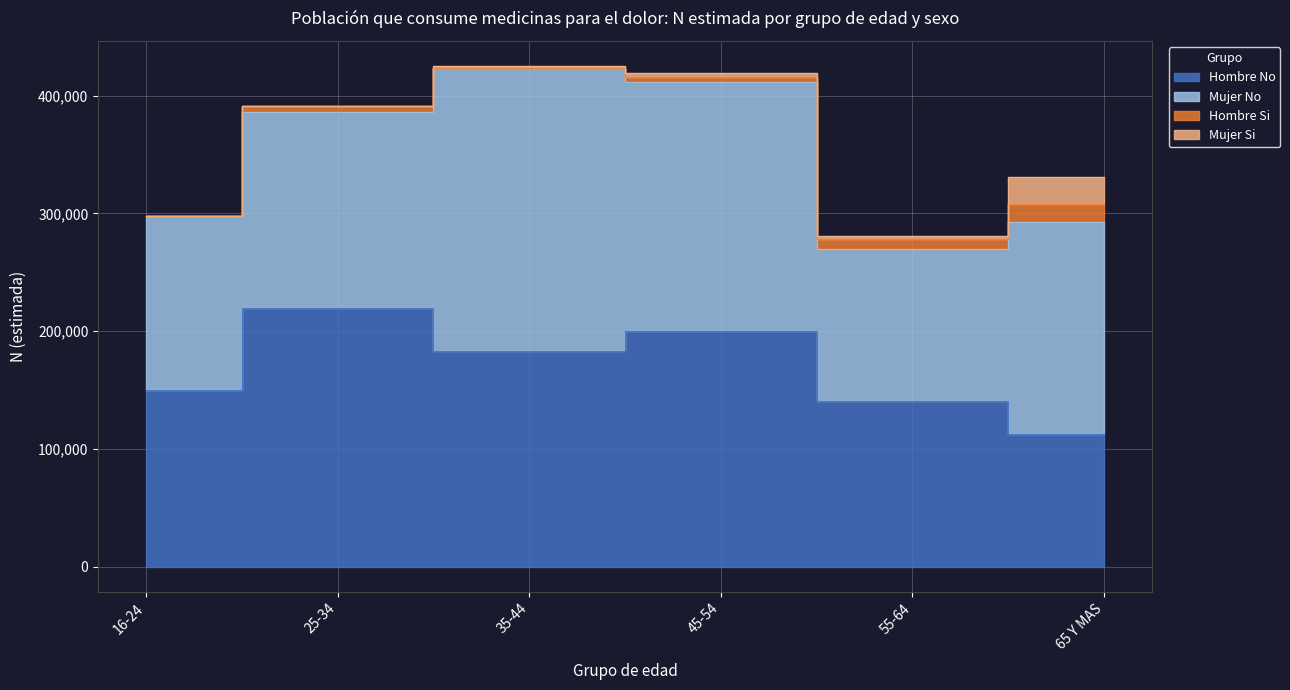

True or false: Hombre (N estimada) and Hombre Si intersect in this chart.

False